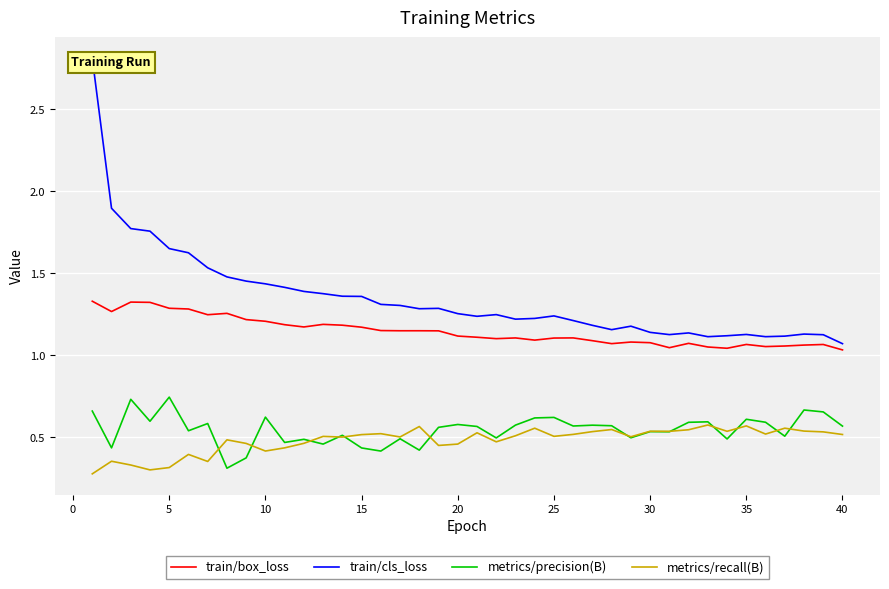

What is the difference between the metrics/recall(B) values at 19 and 25?

0.1